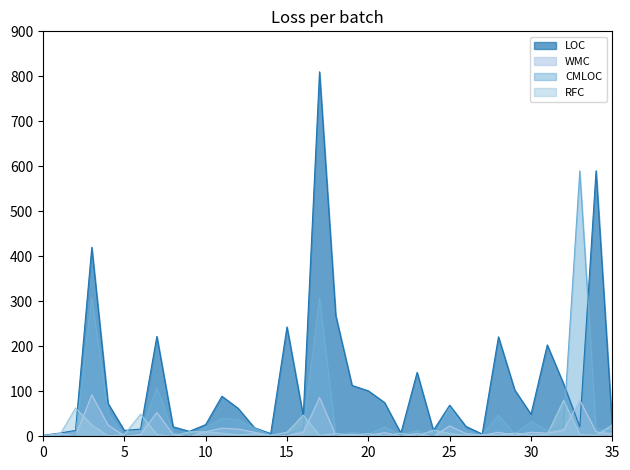

Rank the series by their maximum value, from lowest to highest.

RFC, WMC, CMLOC, LOC